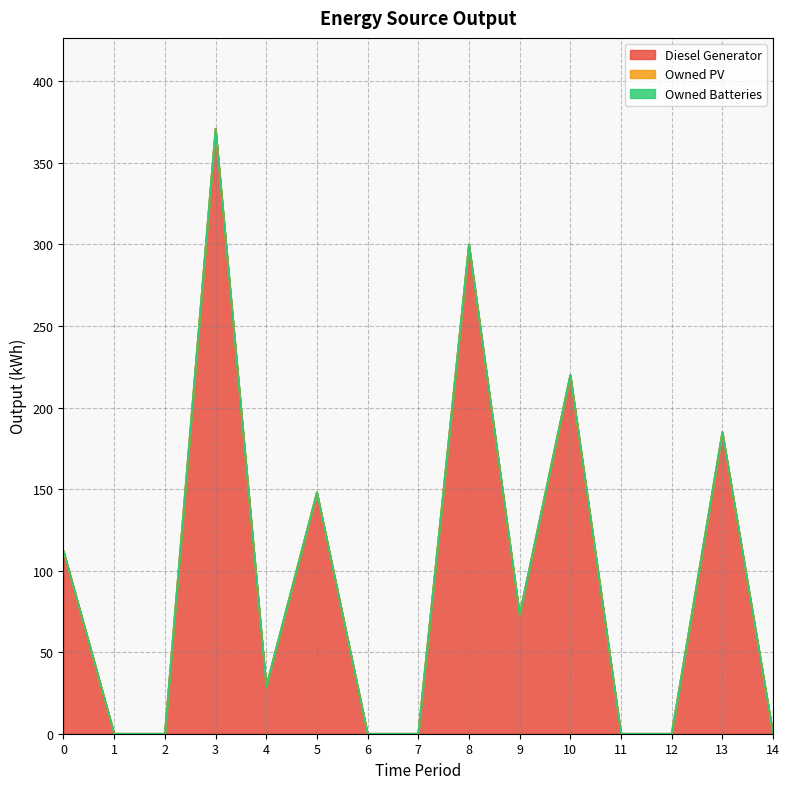

True or false: Owned Batteries and Owned PV intersect in this chart.

False